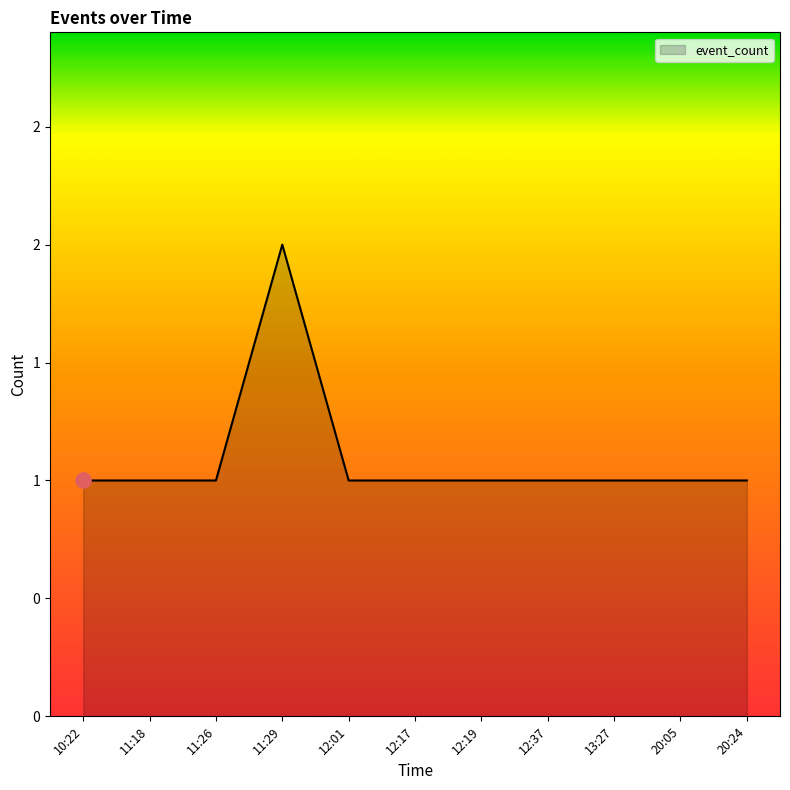

What is the change in value from 11:29 to 12:17?

-1